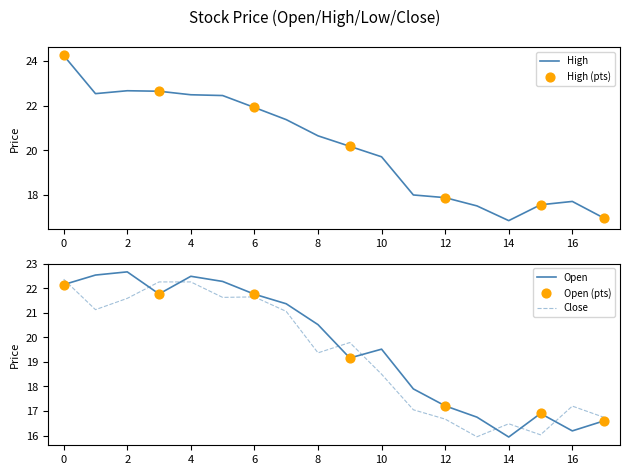

Which series contains the highest Y value?

High